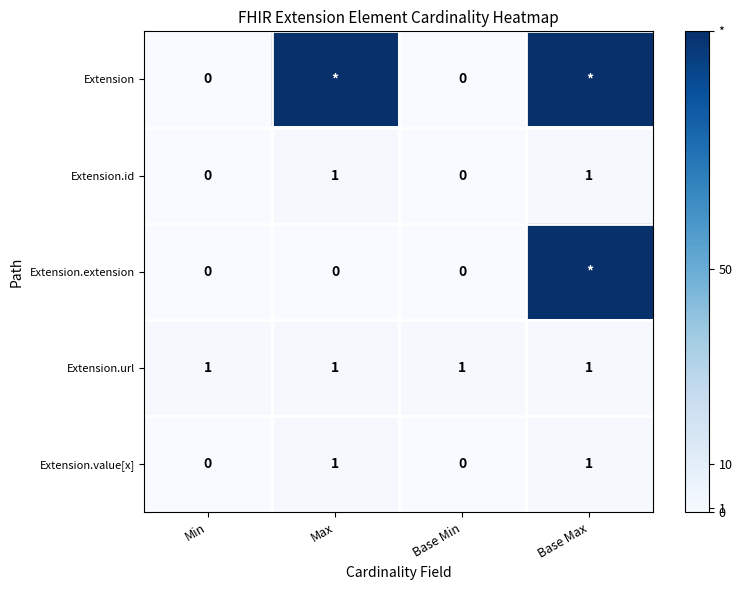

Is the value of Extension.extension at Max greater than the value of Extension.url at Min?

No